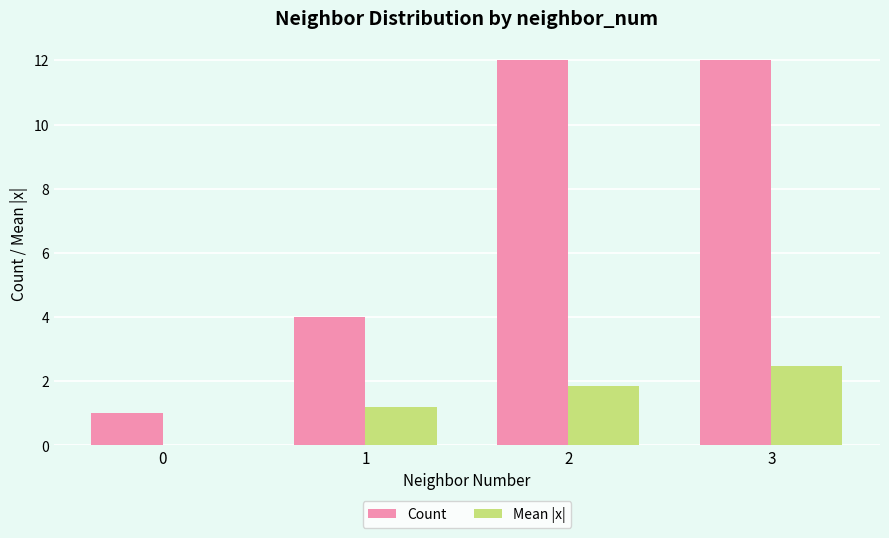

What are all the series names shown in the legend?

Count, Mean |x|